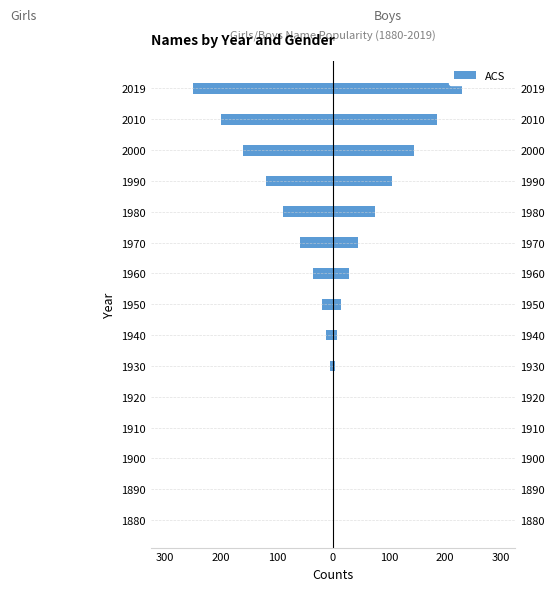

How many bars are there in each group?

2